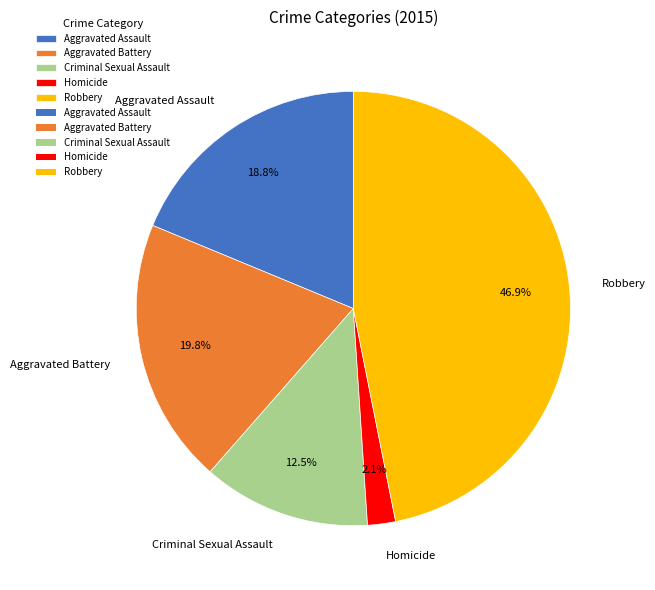

What percentage is NOT represented by Homicide?

97.9%